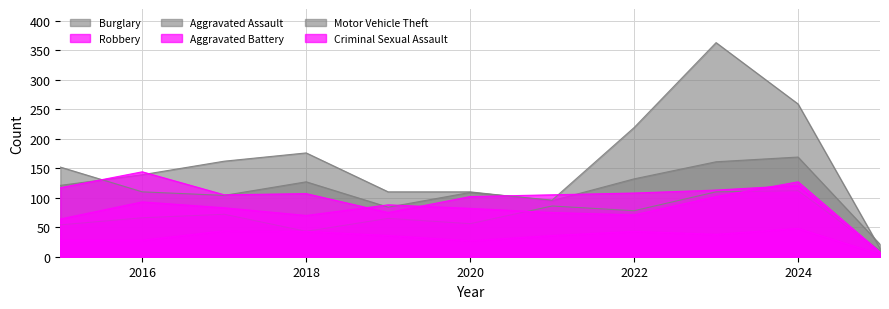

Does the chart display data point markers on the line(s)?

No